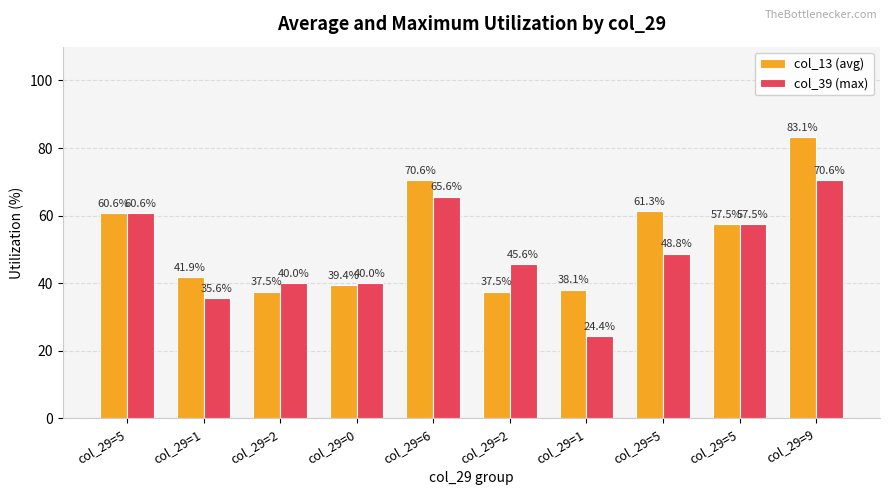

What is the greatest value displayed?

83.1